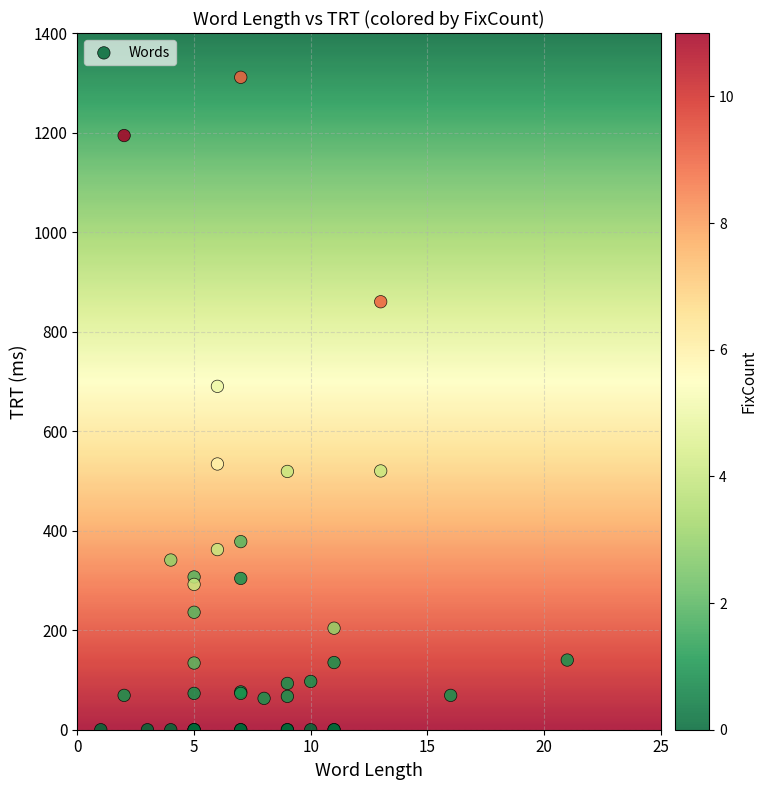

What Y value in the scatter plot is closest to 655?

690